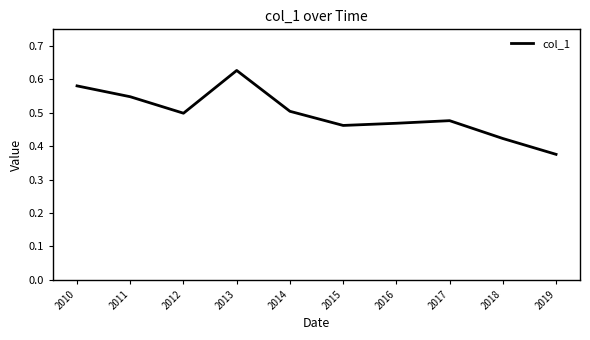

Which label corresponds to the largest value in the chart?

2013